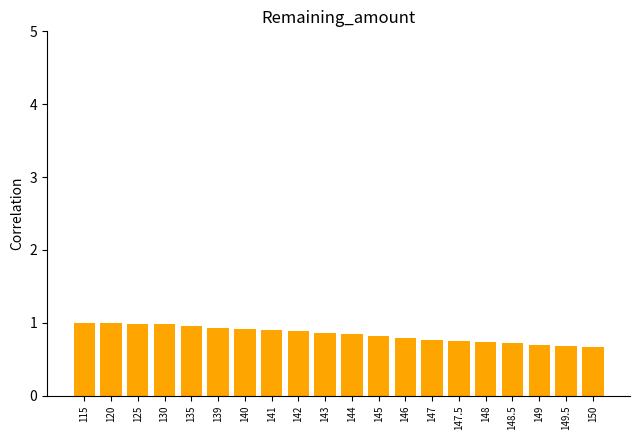

What is the difference between the maximum and second lowest values?

0.3